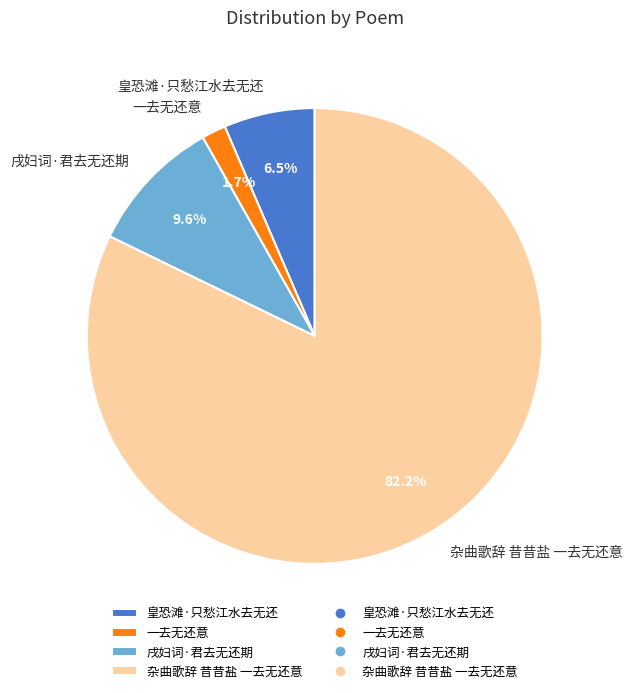

To the nearest percent, what is the difference between the largest and smallest slice percentages?

80%